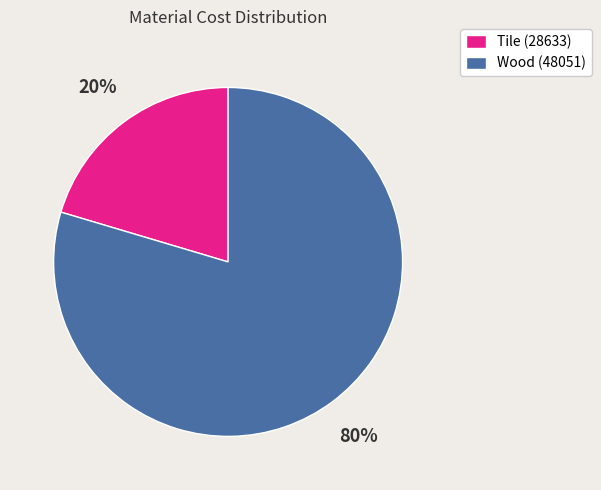

Combined, do Wood (48051) and Tile (28633) account for over 50%?

Yes